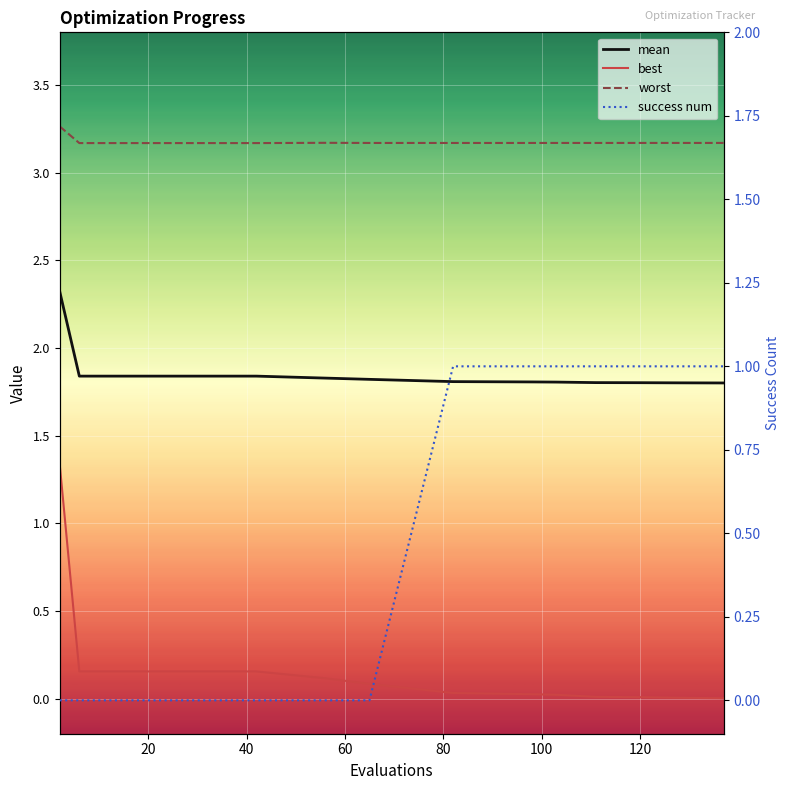

List the series in order of their peak value, highest first.

worst, mean, best, success num